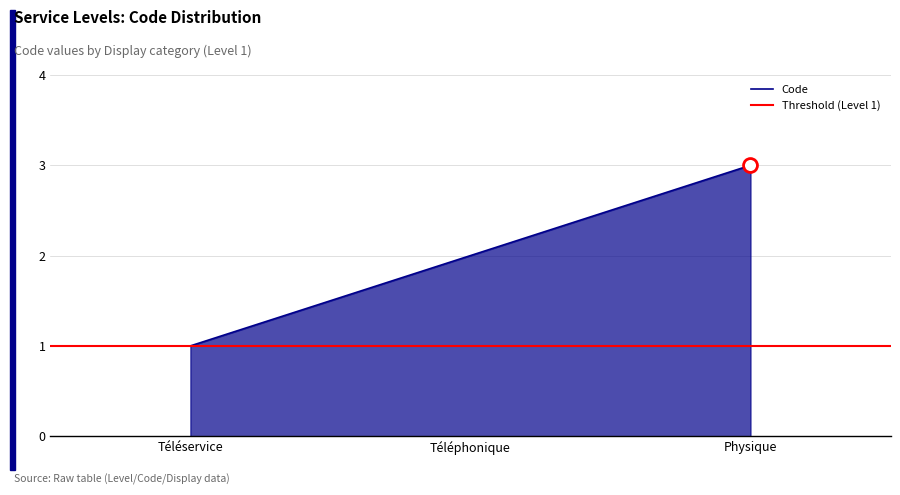

What value does the data have at Téléphonique?

2